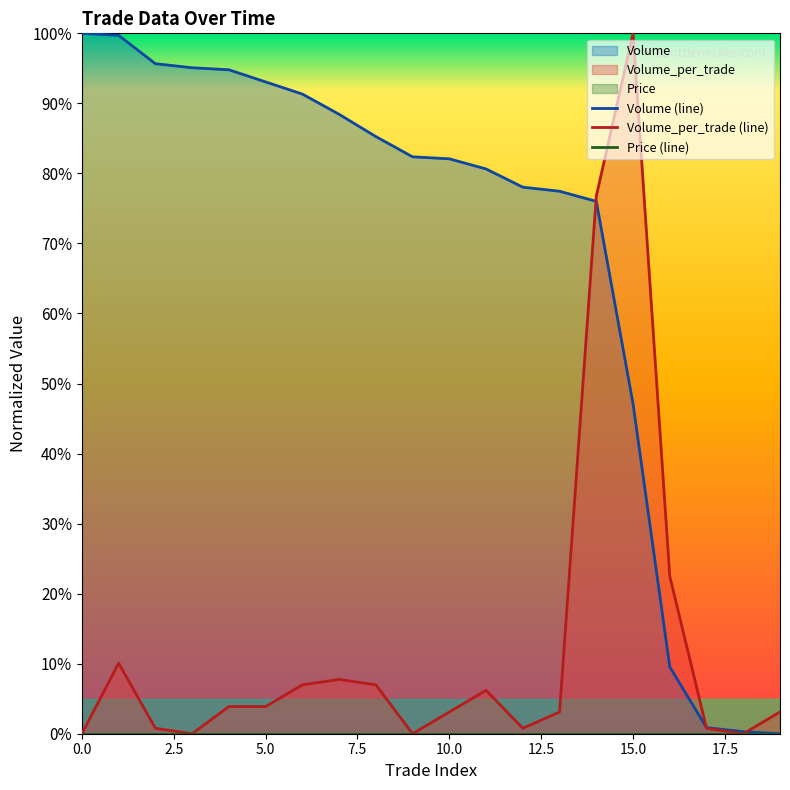

True or false: Volume has more than 2 points higher than both neighbors.

False